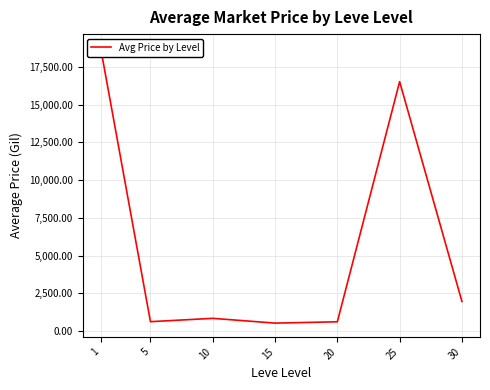

What is the sum of all values?

39830.9